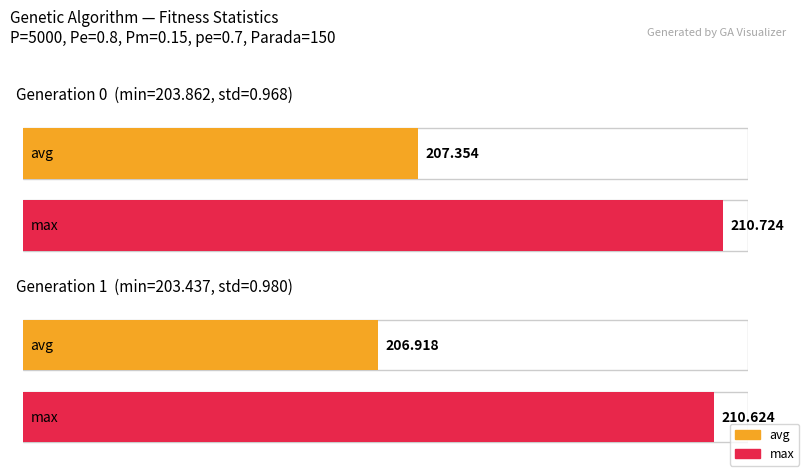

Reading right to left, transcribe all the data shown in this chart.

min: 203.4	203.9
max: 210.6	210.7
avg: 206.9	207.4